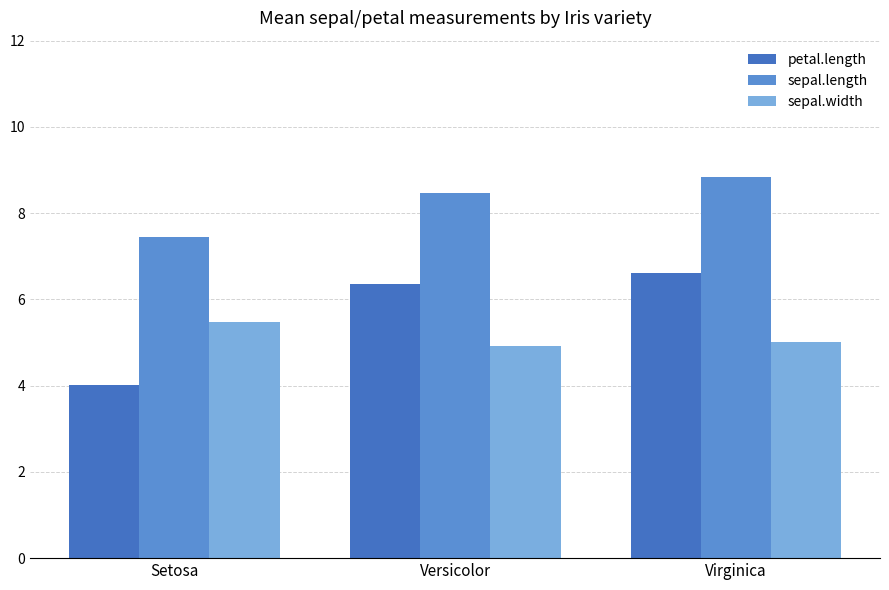

What is the greatest value displayed?

8.8